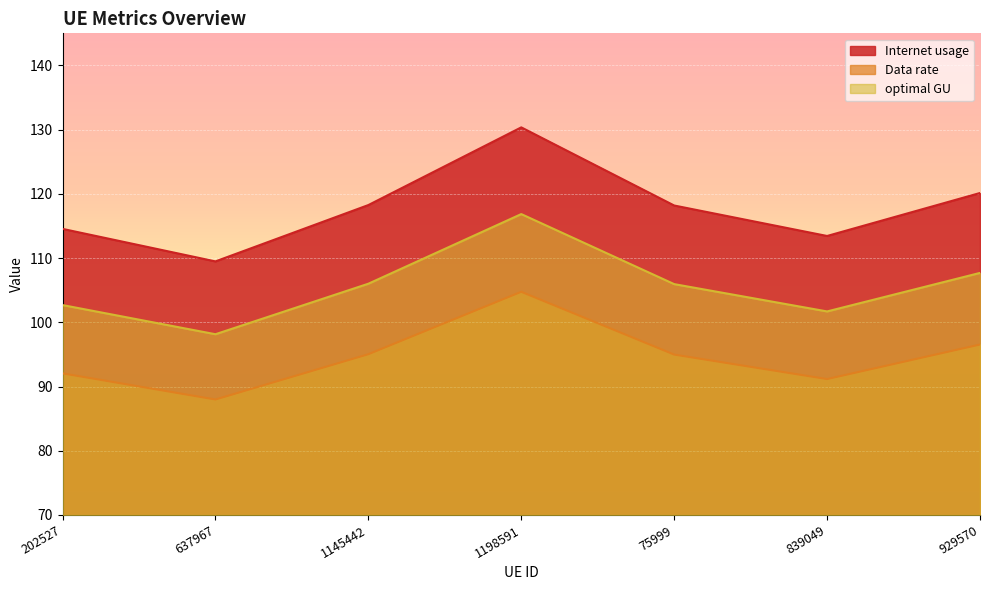

What position from the left is 1198591?

4